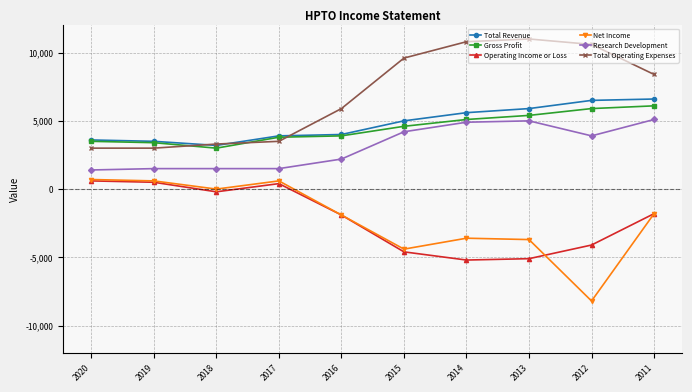

True or false: Research Development and Total Operating Expenses intersect in this chart.

False